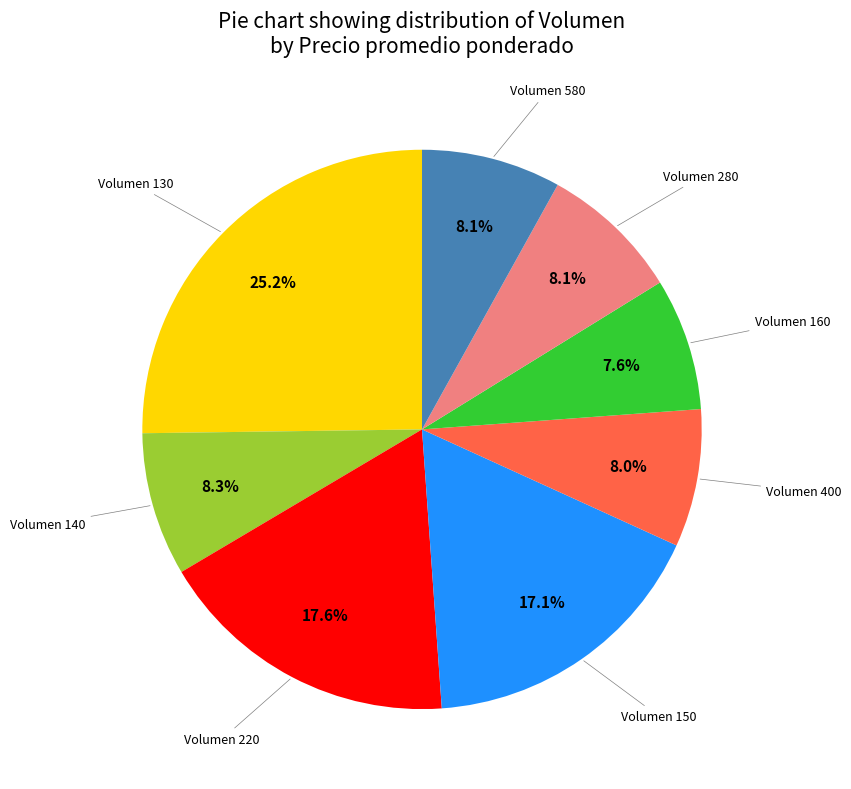

Is there any slice that represents more than half of the pie?

No